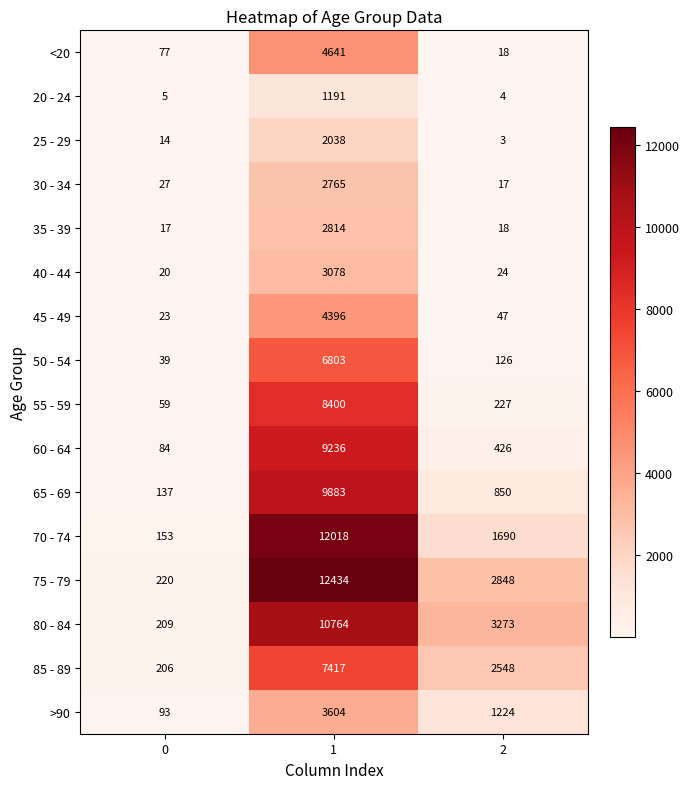

At how many categories does at least one series exceed 5799?

1